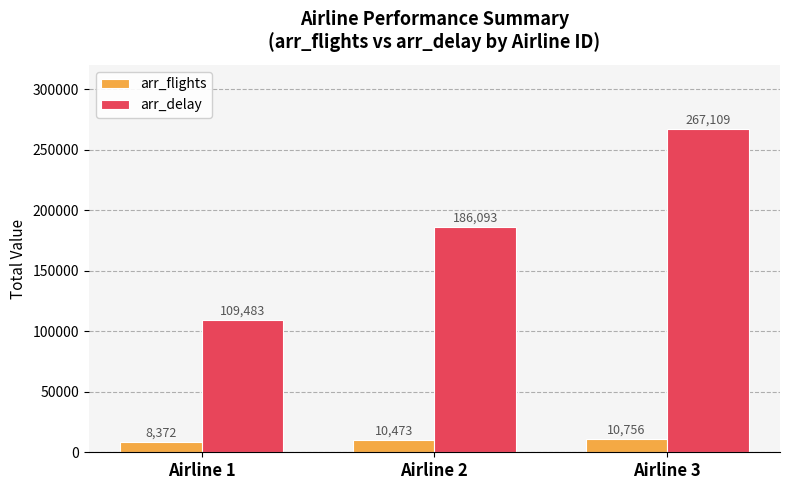

What is the value of the arr_flights bar at the 1st from the left?

8372